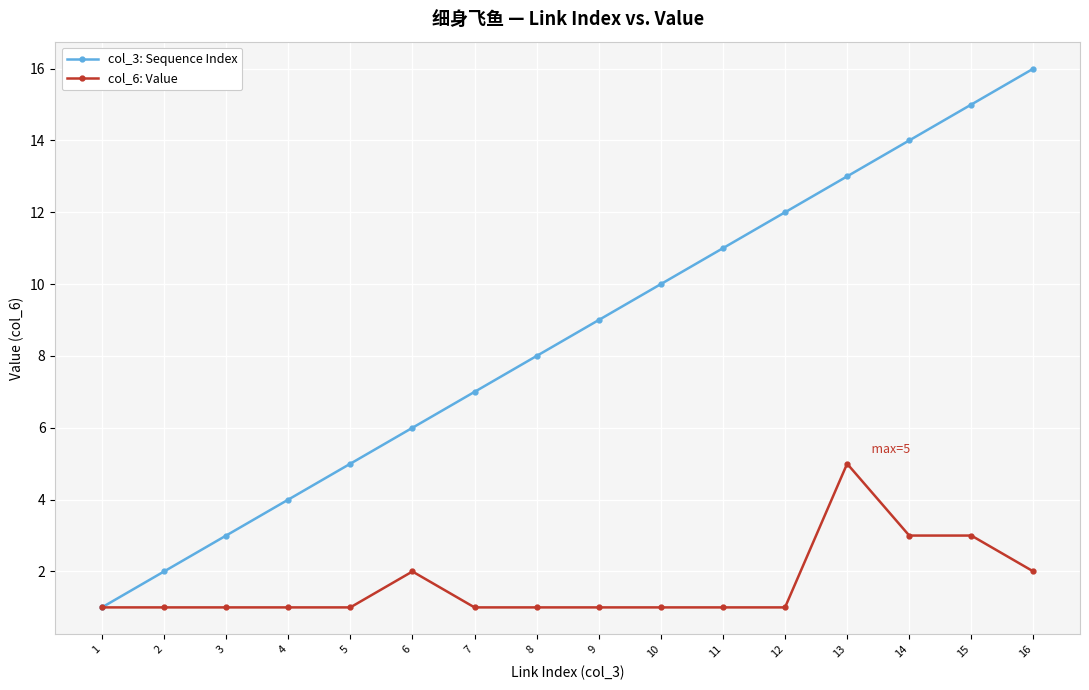

List the series in order of their overall mean, lowest first.

col_6: Value, col_3: Sequence Index